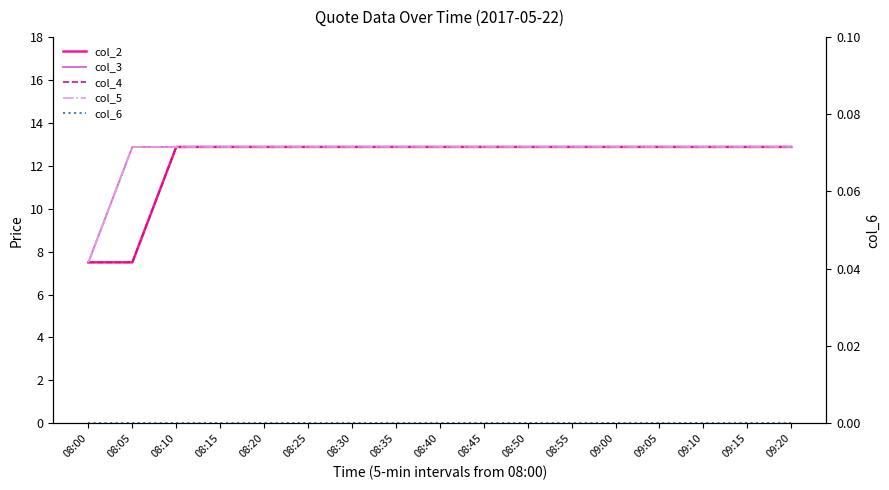

True or false: col_5 and col_2 intersect in this chart.

False